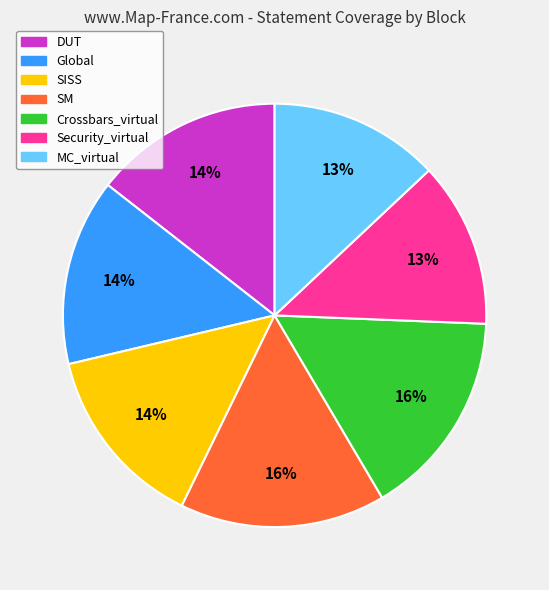

What is the ratio of the value at Global to the value at DUT?

1.0